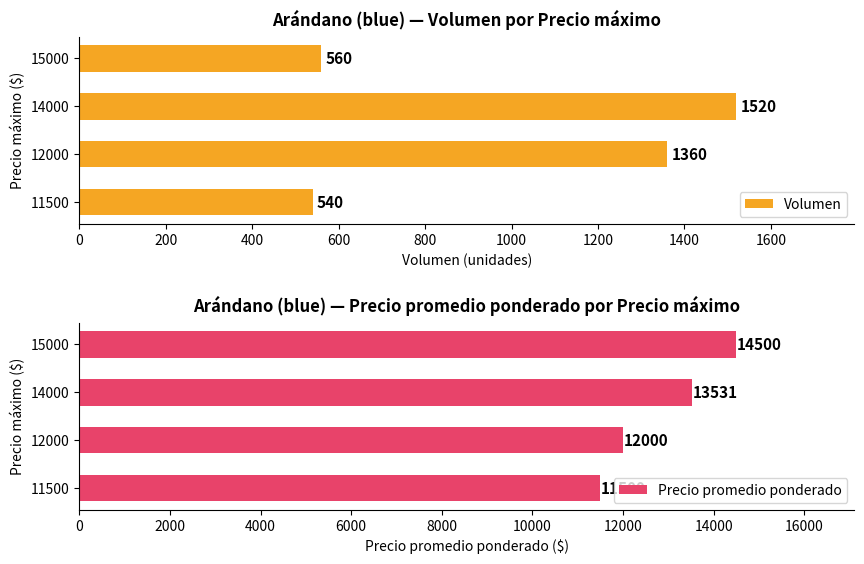

At which label is Precio promedio ponderado closest to 13000?

14000